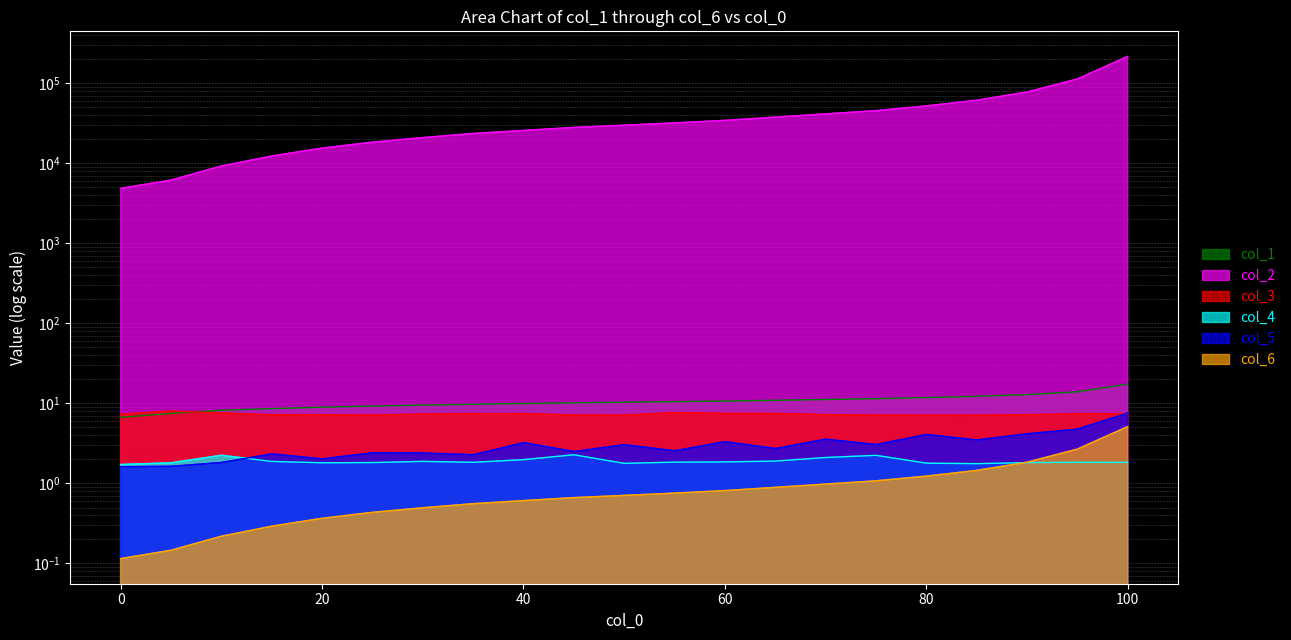

List the series in order of their peak value, lowest first.

col_4, col_6, col_5, col_3, col_1, col_2